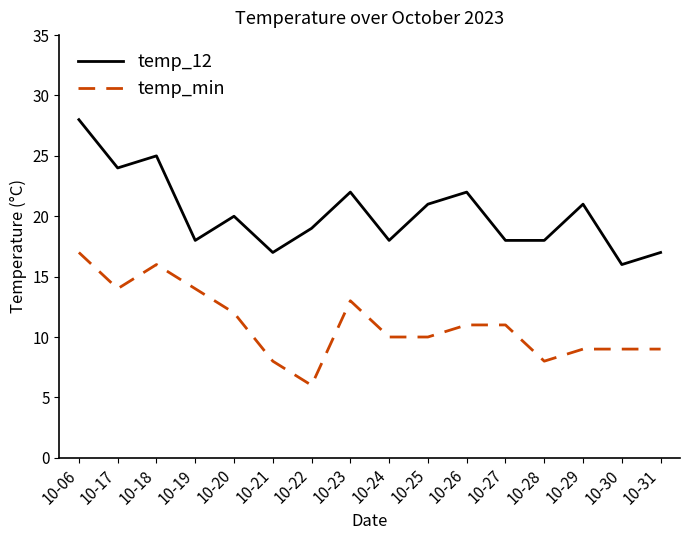

Which category has the lowest value across all series?

10-22